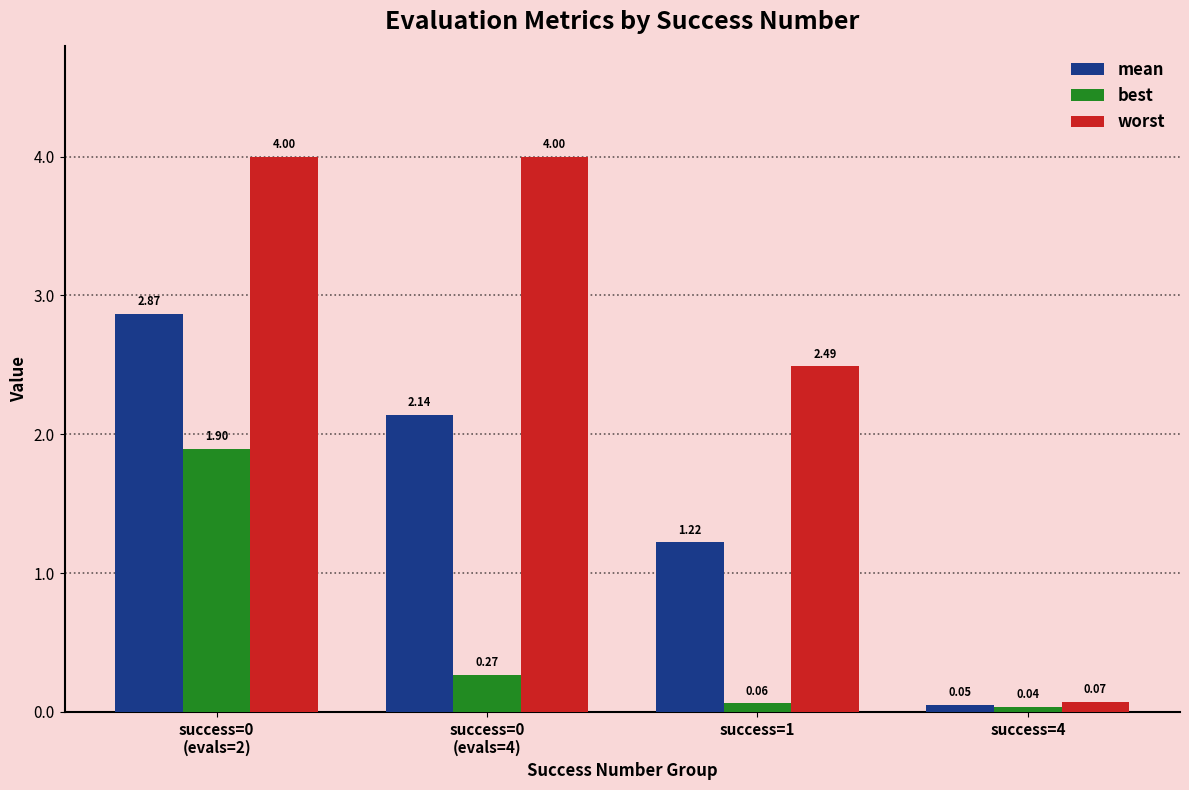

At how many categories does at least one series exceed 2?

3